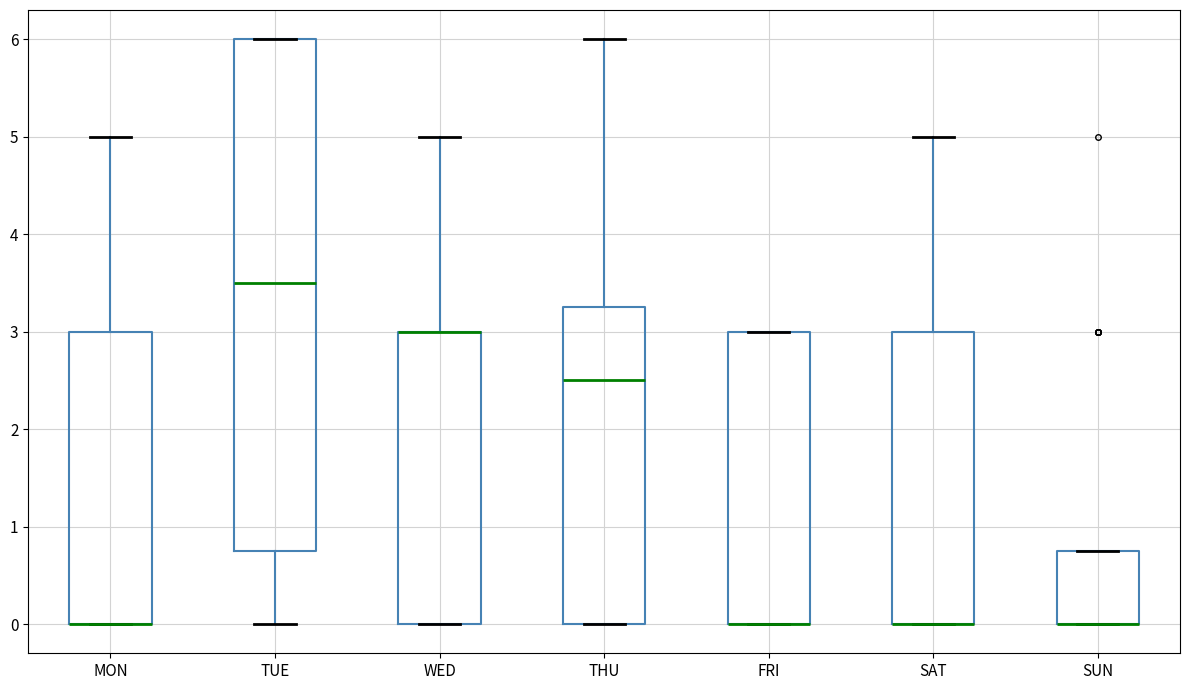

Comparing the boxes themselves (not the whiskers), which one is the tallest?

TUE